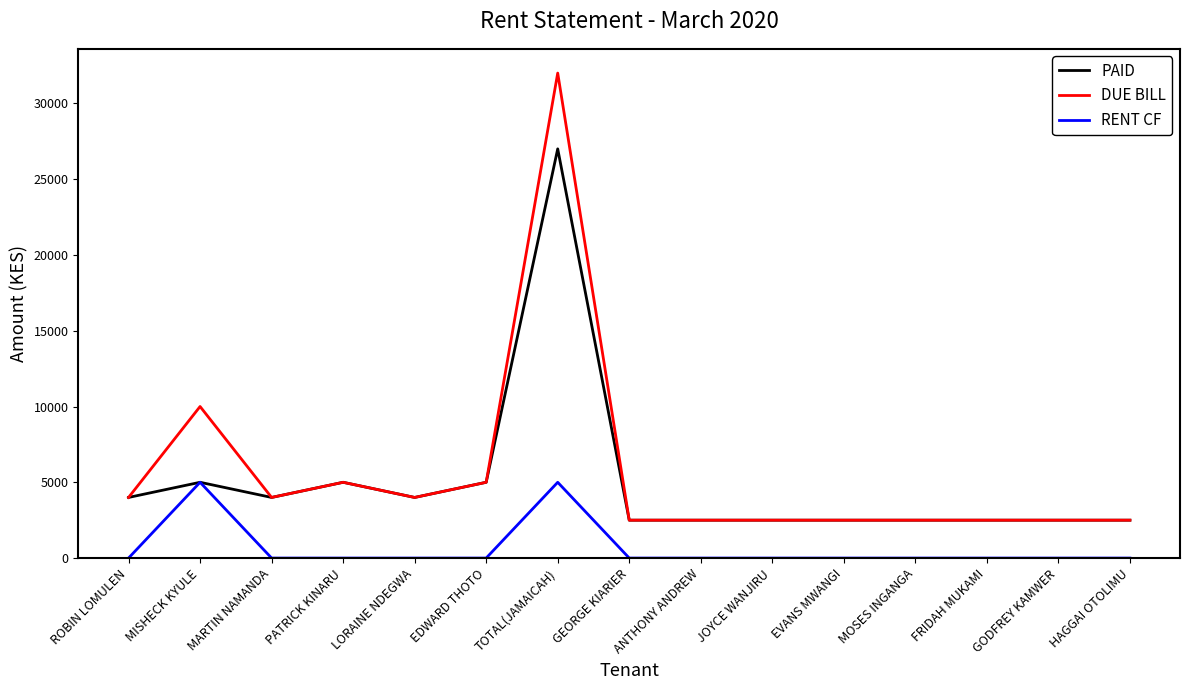

What is the spread (max minus min) of values at MISHECK KYULE?

5000